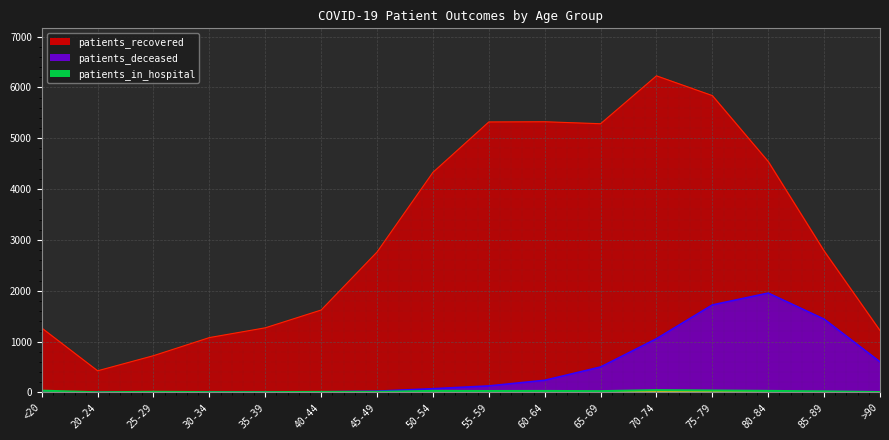

Is it true that patients_recovered equals 7079 at 55-59?

False